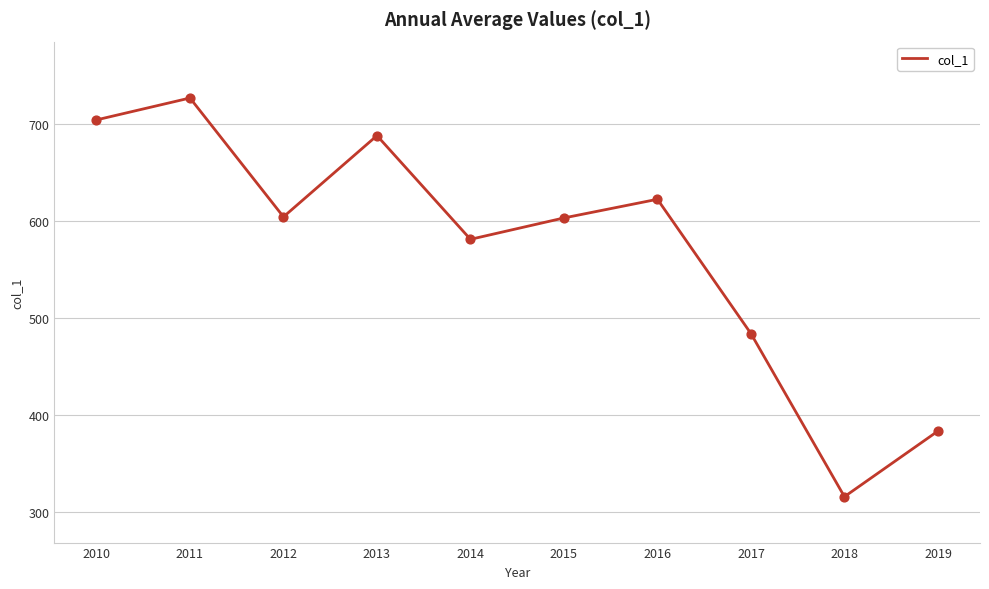

What is the change in value from 2012 to 2017?

-120.4